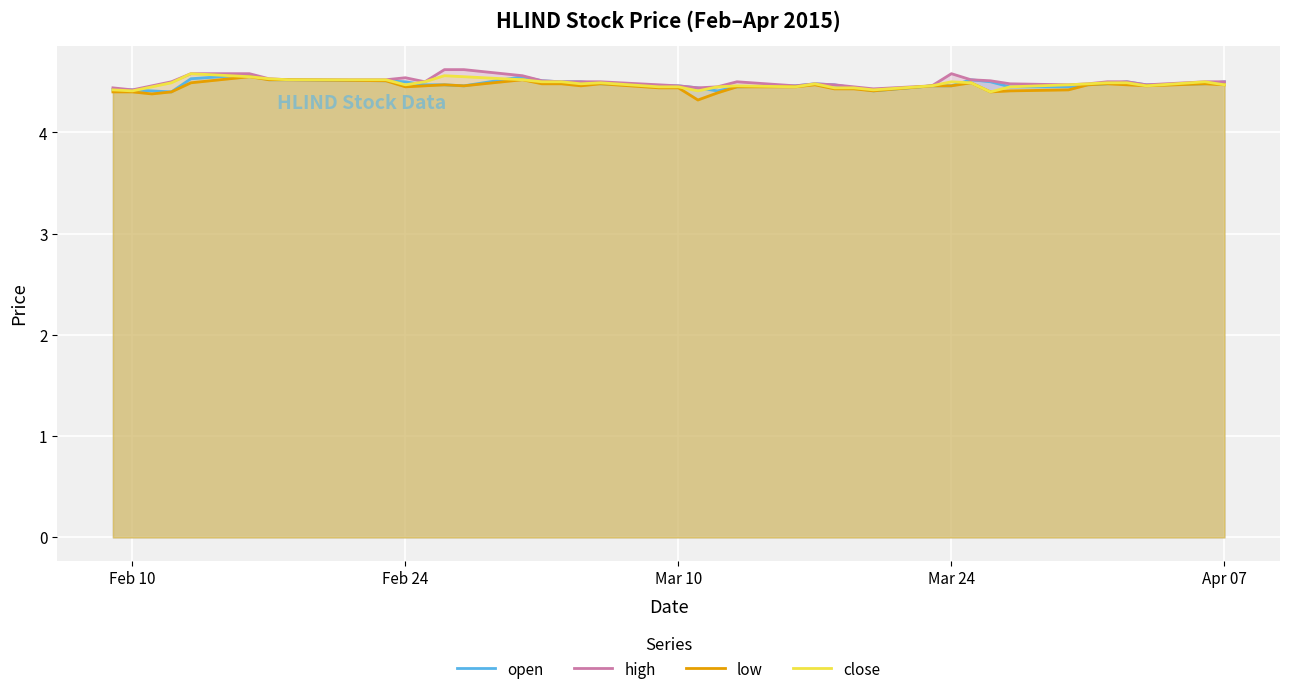

What is the minimum value shown in the chart?

4.3